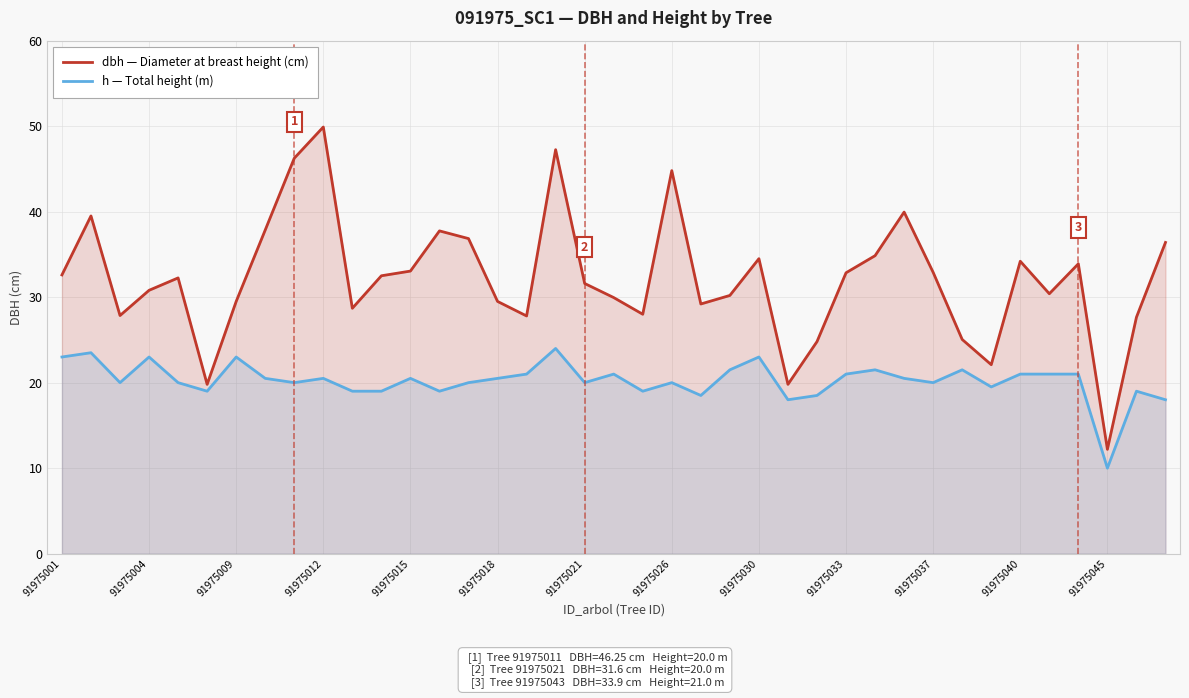

Which series has the widest spread of values?

dbh — Diameter at breast height (cm)